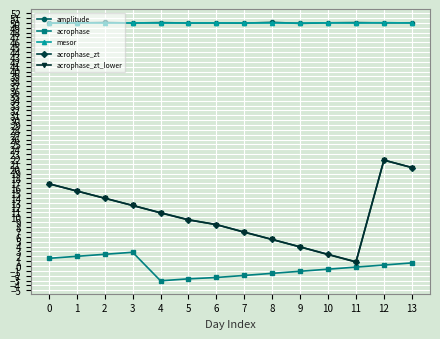

Where is the first local maximum for acrophase_zt_lower?

12